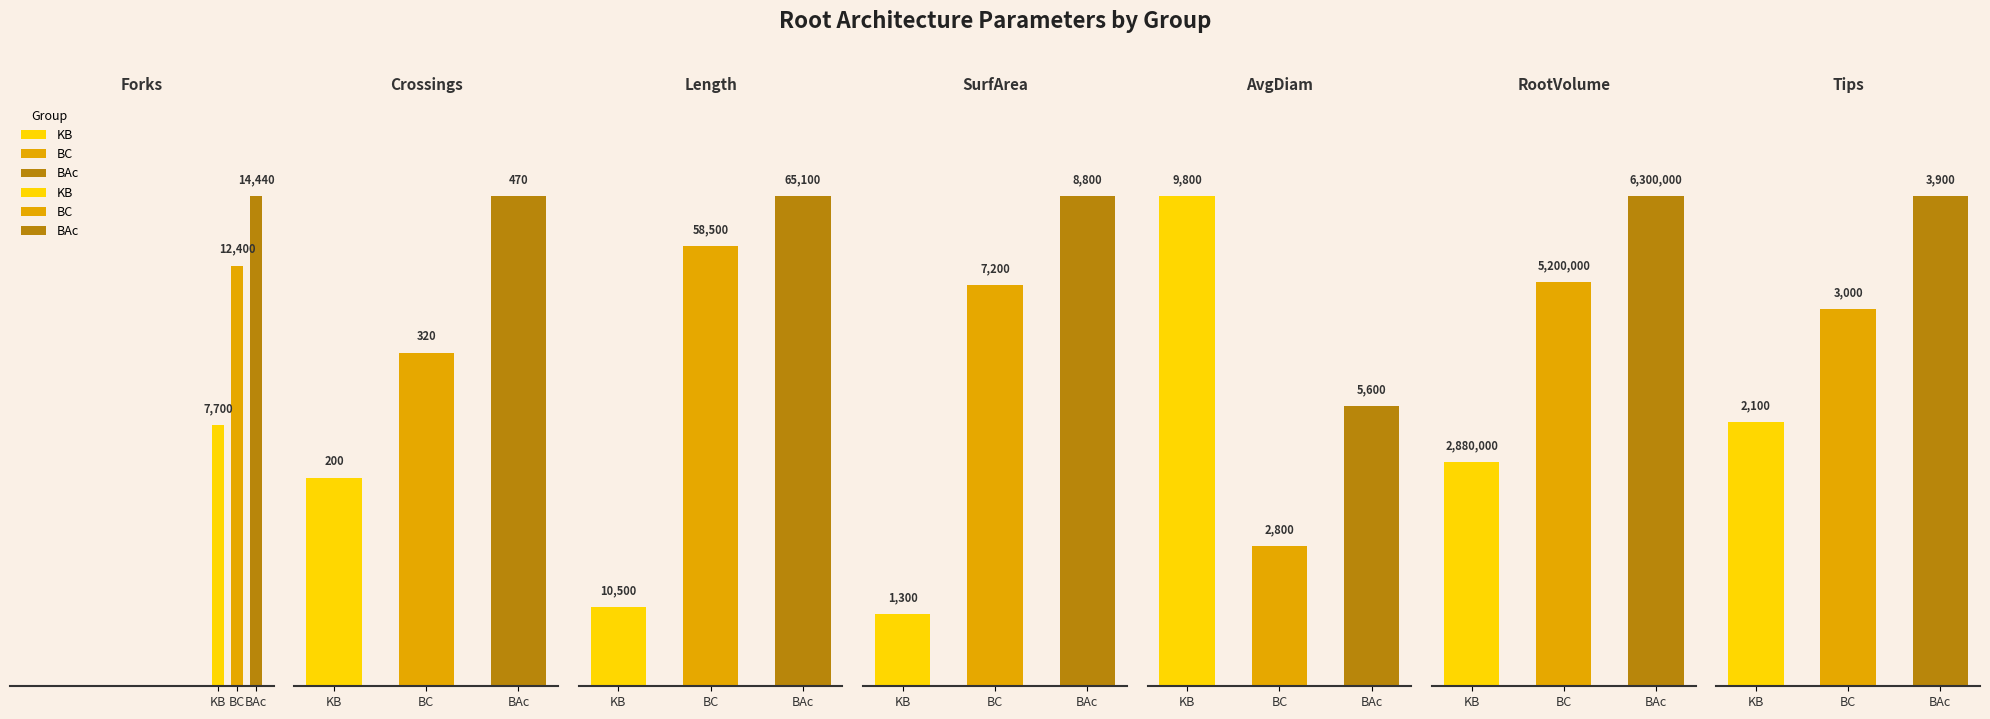

Reading left to right, list all the values displayed in this chart.

KB: Forks=7700	Crossings=200	Length=10500	SurfArea=1300	AvgDiam=9800	RootVolume=2880000	Tips=2100
BC: Forks=12400	Crossings=320	Length=58500	SurfArea=7200	AvgDiam=2800	RootVolume=5200000	Tips=3000
BAc: Forks=14440	Crossings=470	Length=65100	SurfArea=8800	AvgDiam=5600	RootVolume=6300000	Tips=3900